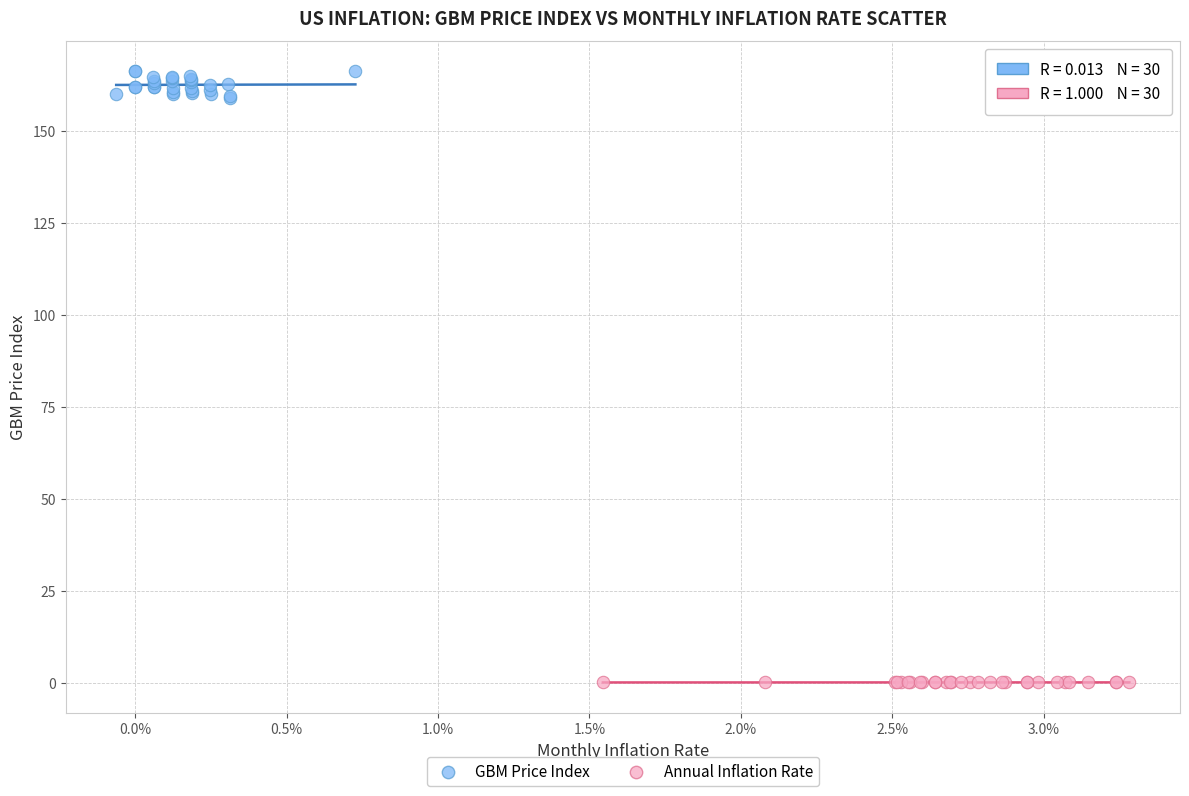

Which series contains the highest Y value?

GBM Price Index